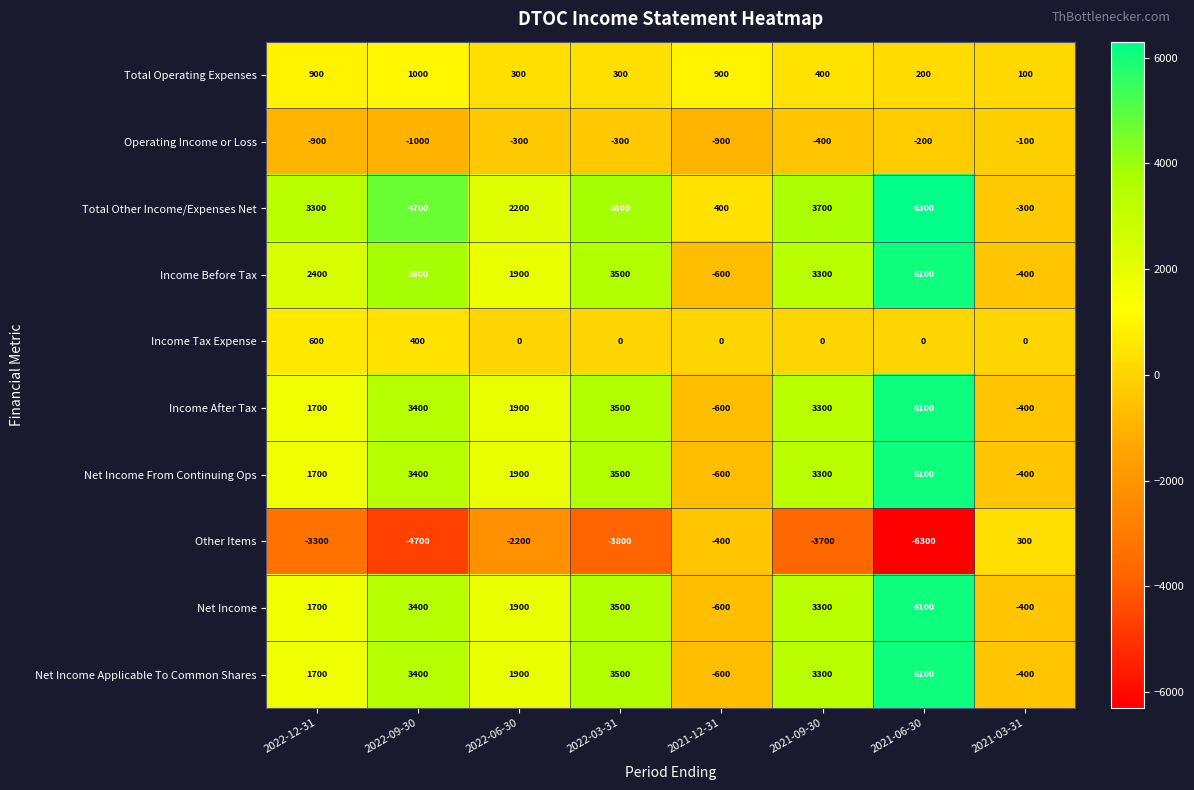

List the labels in order of Income After Tax value, smallest first.

2021-12-31, 2021-03-31, 2022-12-31, 2022-06-30, 2021-09-30, 2022-09-30, 2022-03-31, 2021-06-30